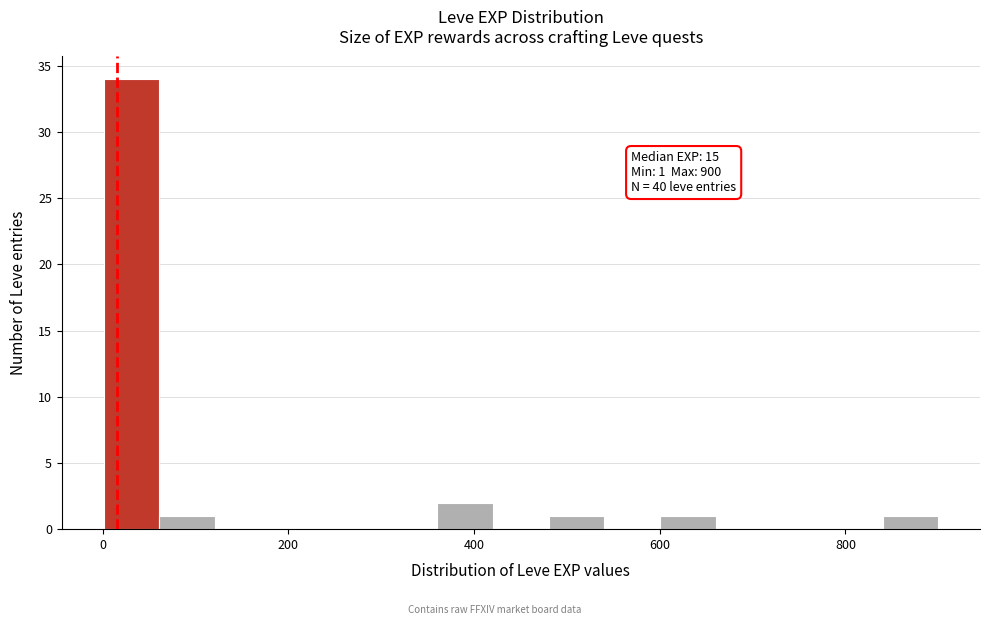

Around what value on the x-axis is the tallest bar? Give the approximate position of its centre, as read against the axis.

40